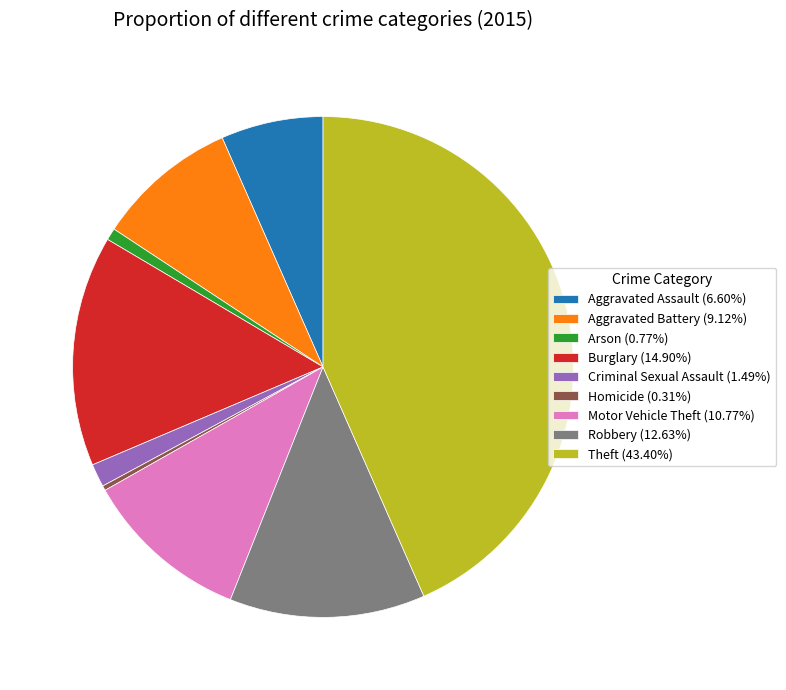

Count the number of slices in the pie.

9